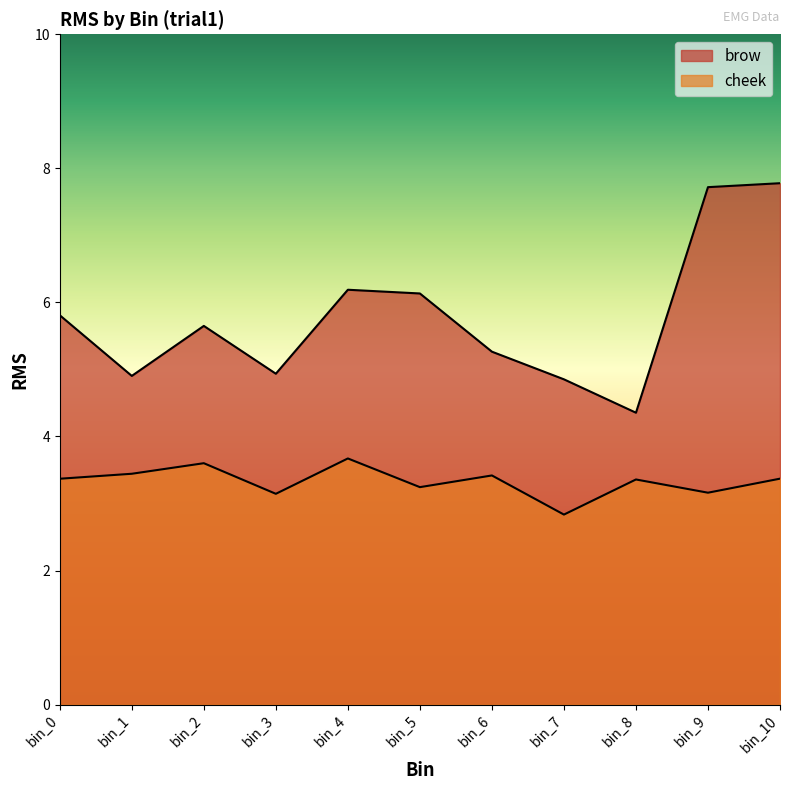

What is the value of the brow point at the 10th from the left?

7.7